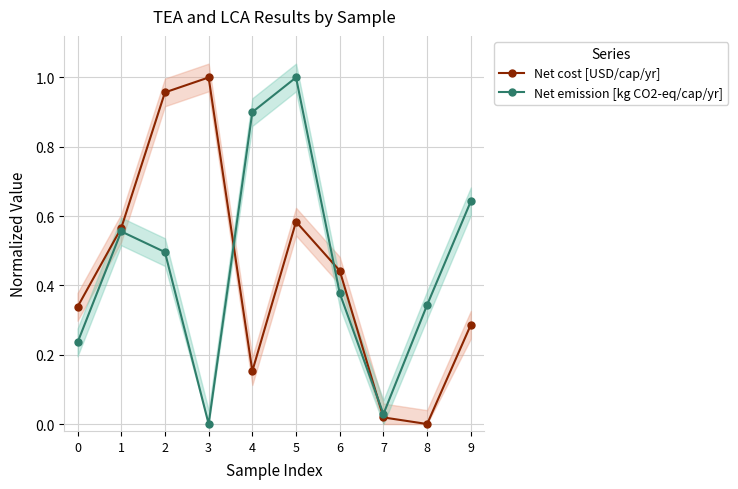

How many lines are shown in the chart?

2